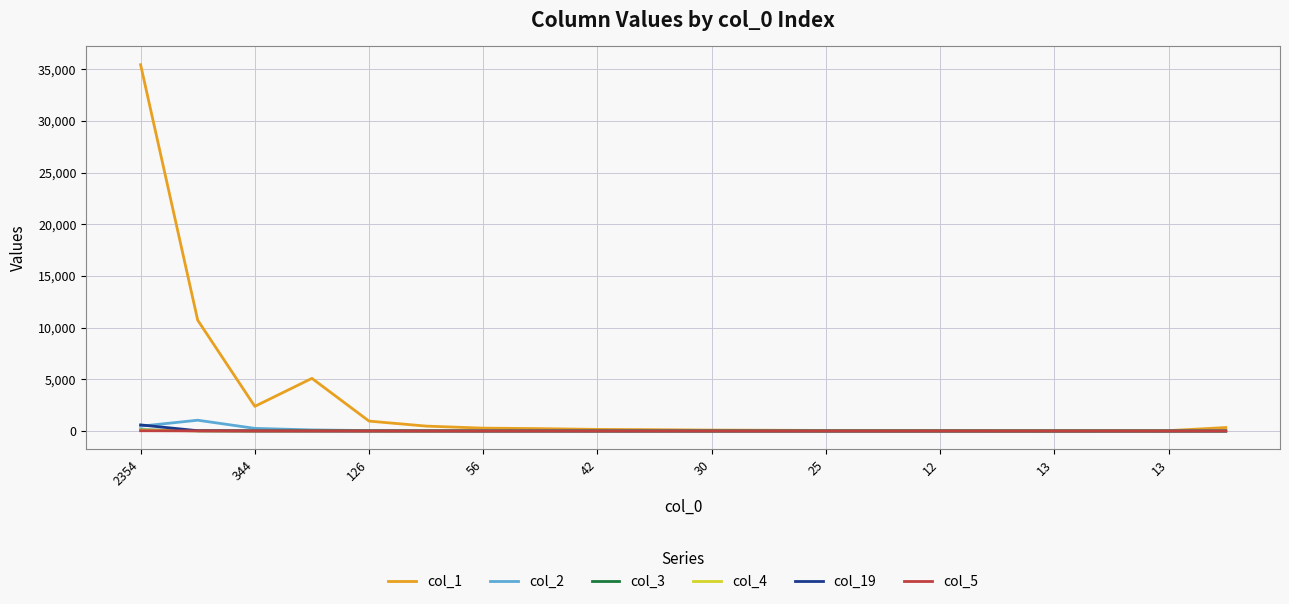

What is the difference between the maximum and minimum values in the col_2 series?

1046